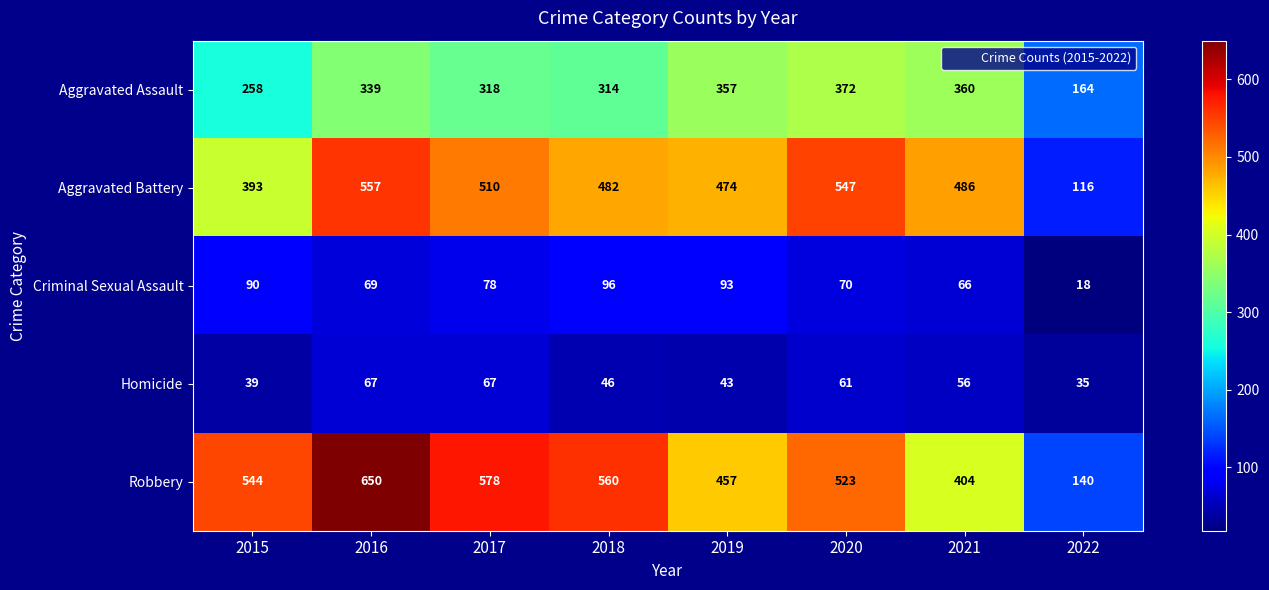

At which label is Criminal Sexual Assault closest to 57?

2021